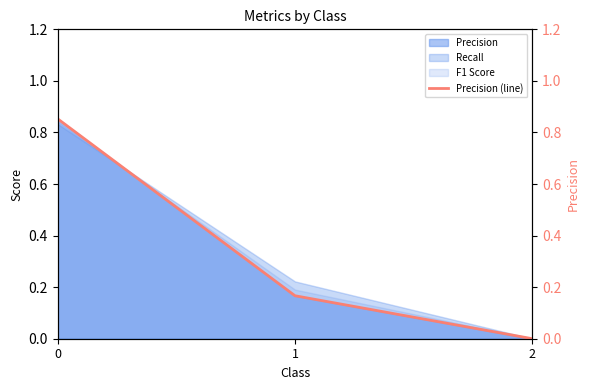

Reading right to left, what are all the values shown in this chart?

0.0	0.2	0.9